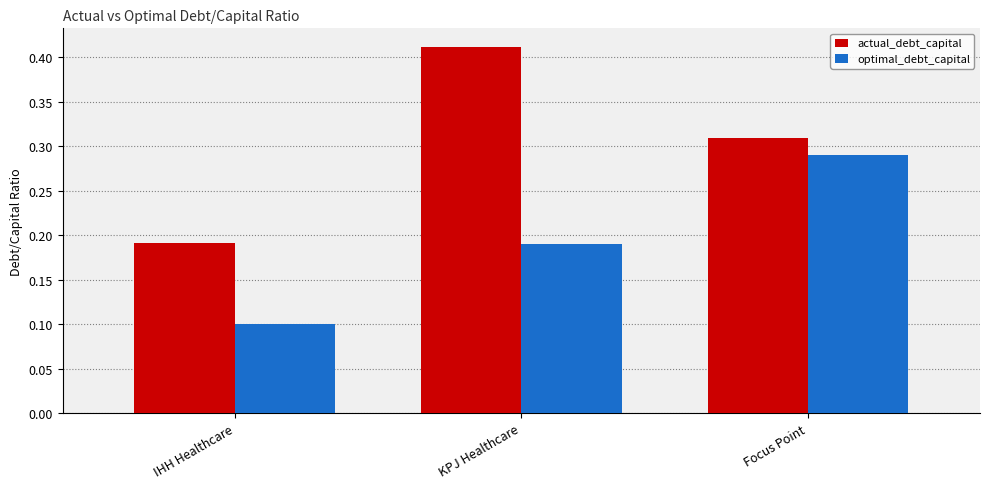

How many groups of bars are there?

3